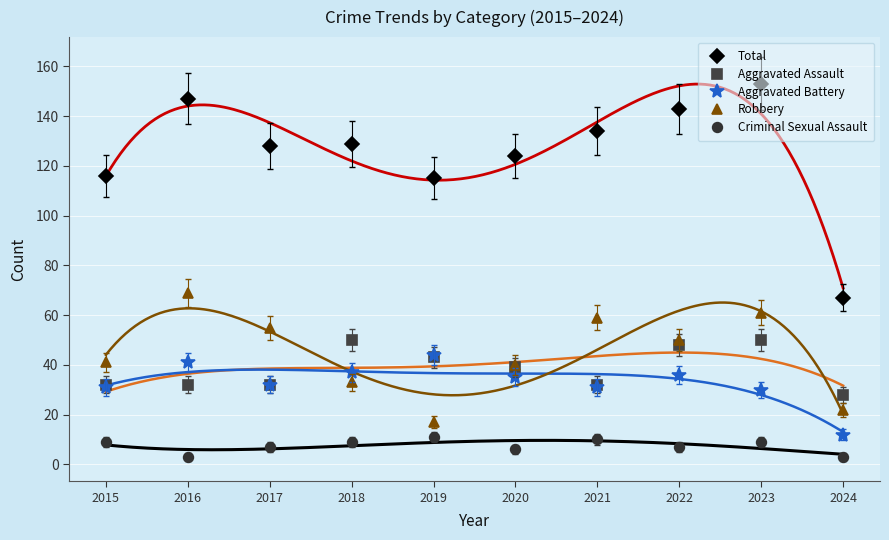

What is the value of the Aggravated Assault point at the 1st from the left?

32